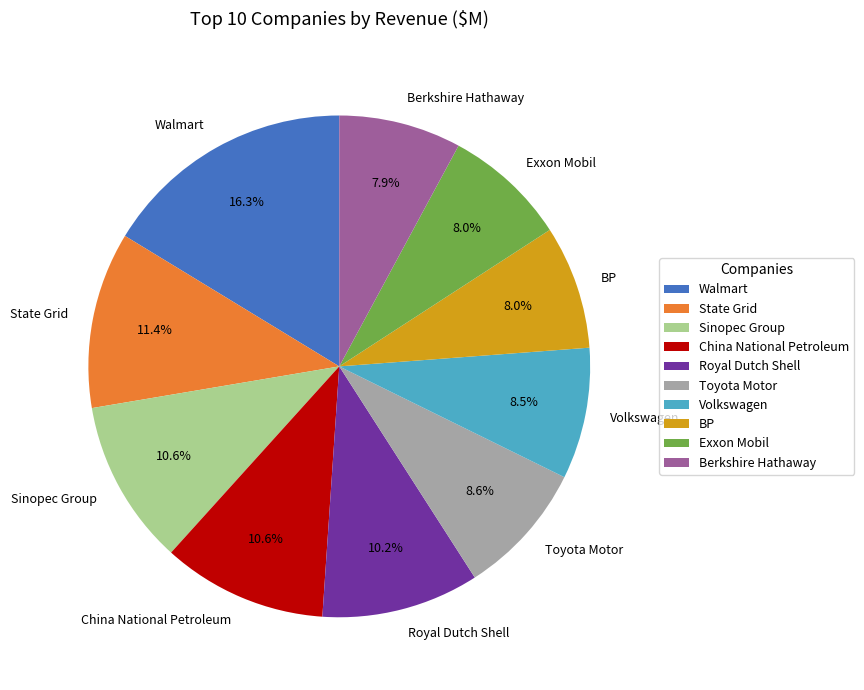

To the nearest percent, what portion does State Grid represent?

11%